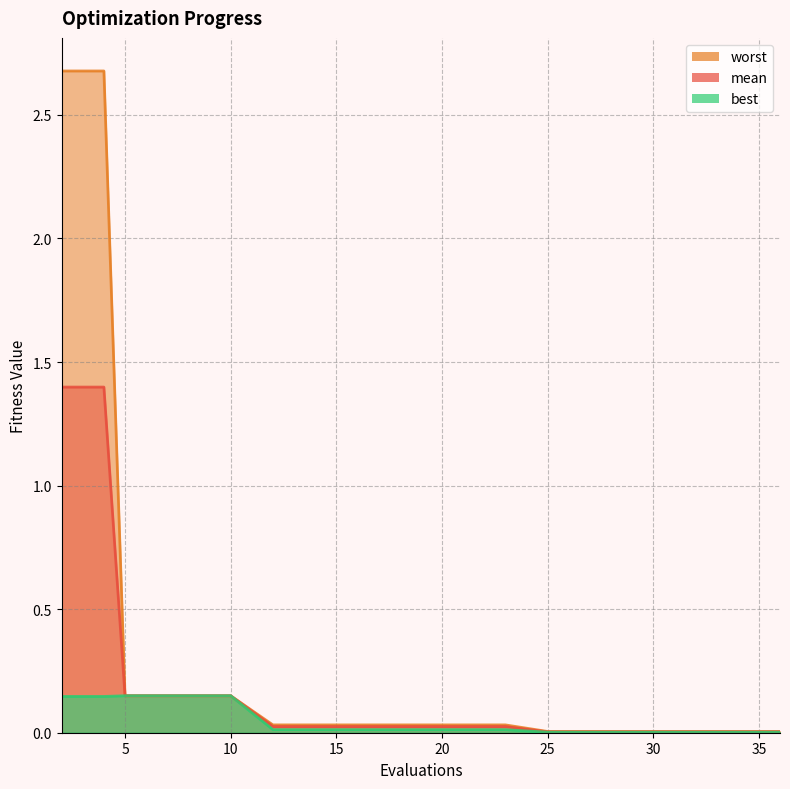

True or false: best and worst cross at least once.

False